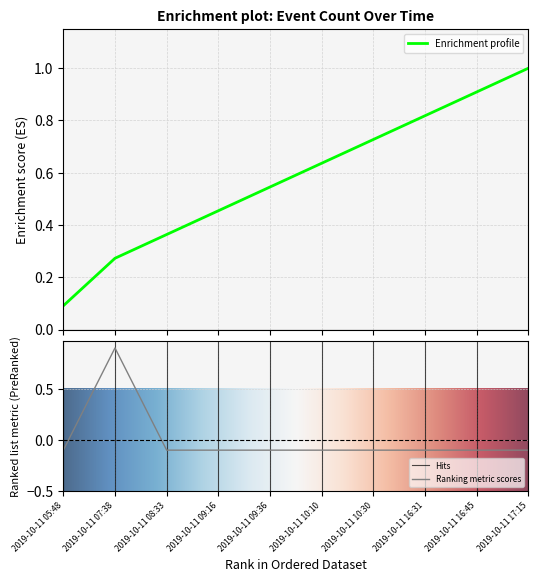

What value does the data have at 2019-10-11 17:15?

-0.1